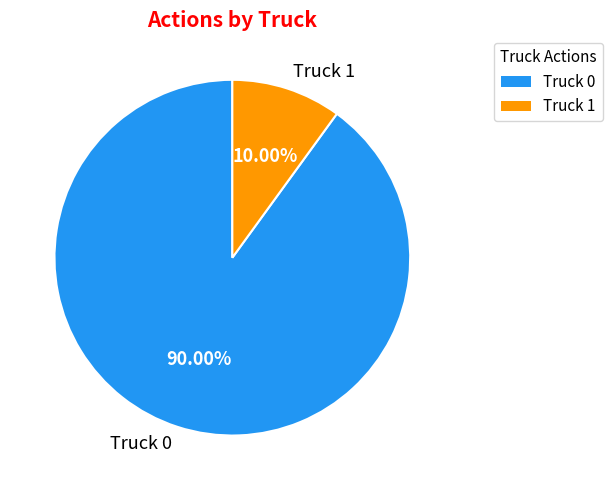

How many slices are in this pie chart?

2